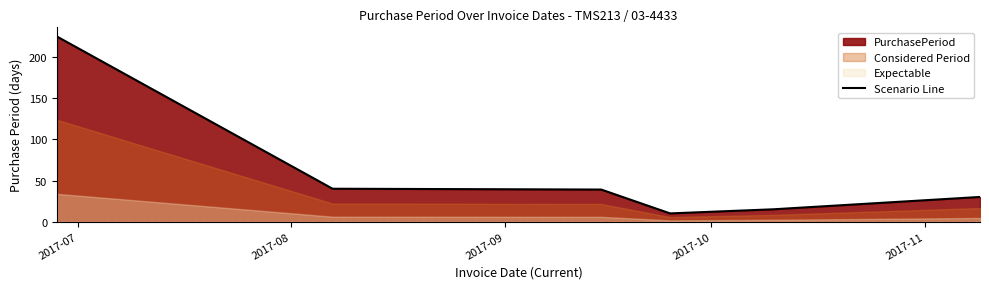

True or false: there are more than 2 points higher than both neighbors.

False